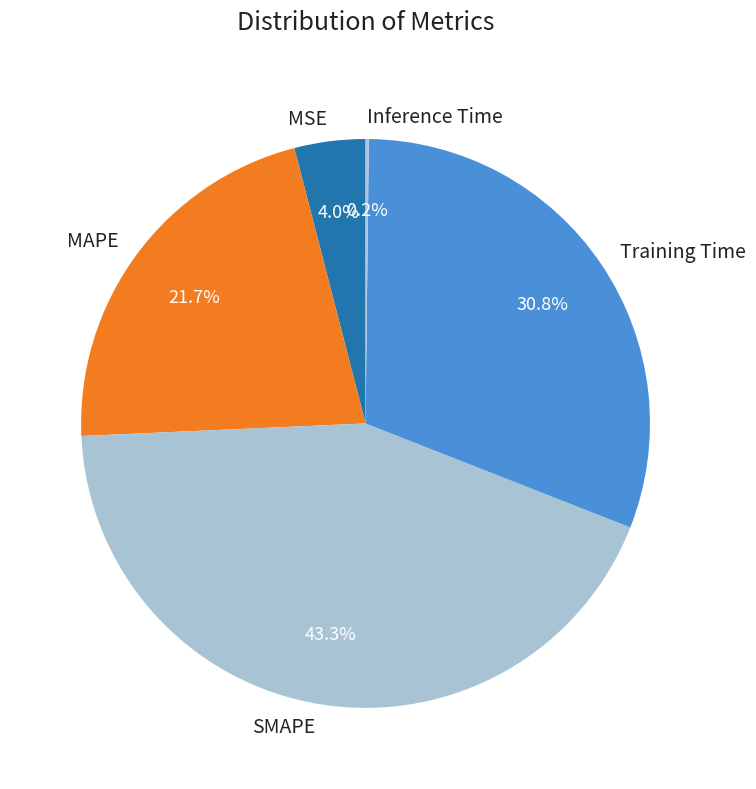

To the nearest percent, what is the combined percentage of SMAPE and MAPE?

65%